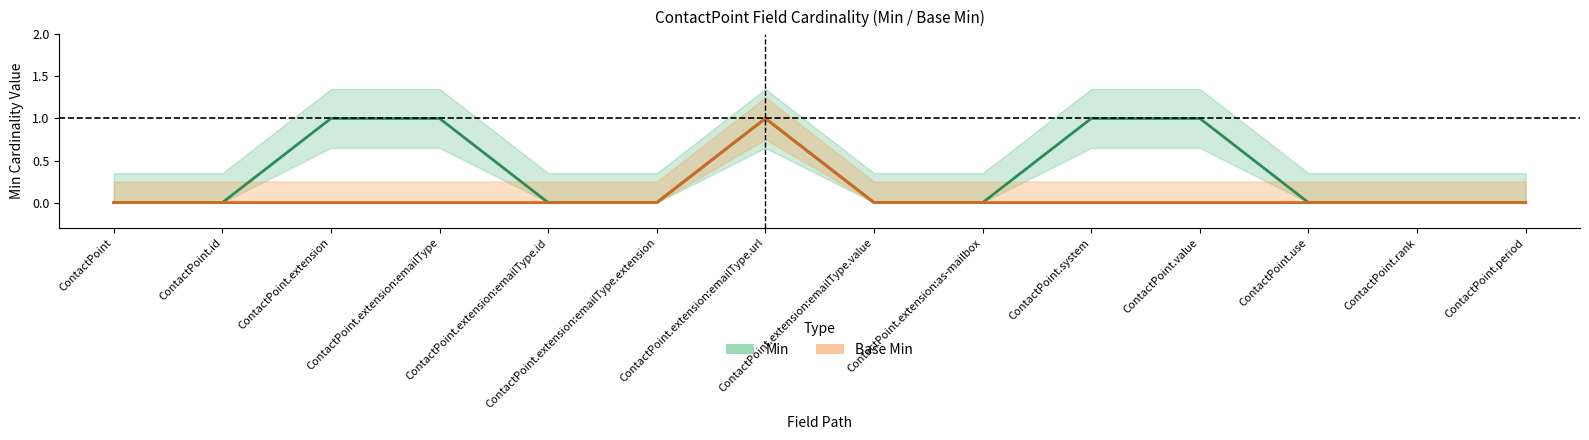

Does the chart display data point markers on the line(s)?

No